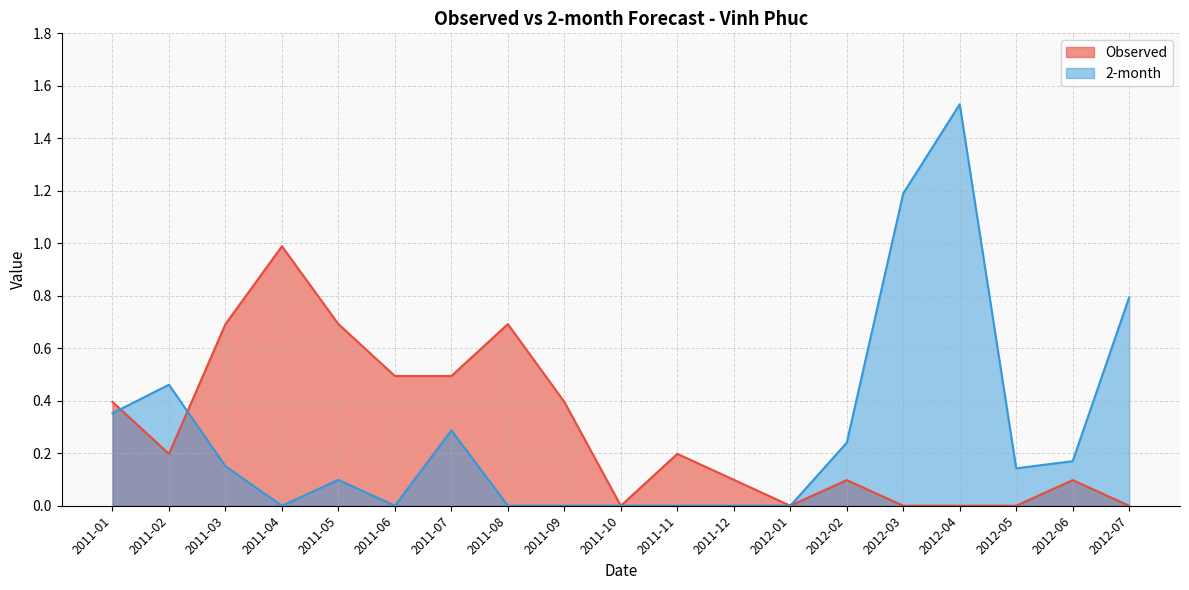

List the series in order of their peak value, lowest first.

Observed, 2-month